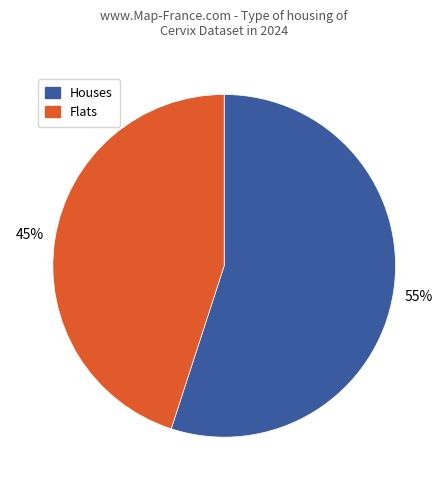

How many segments does this pie chart have?

2